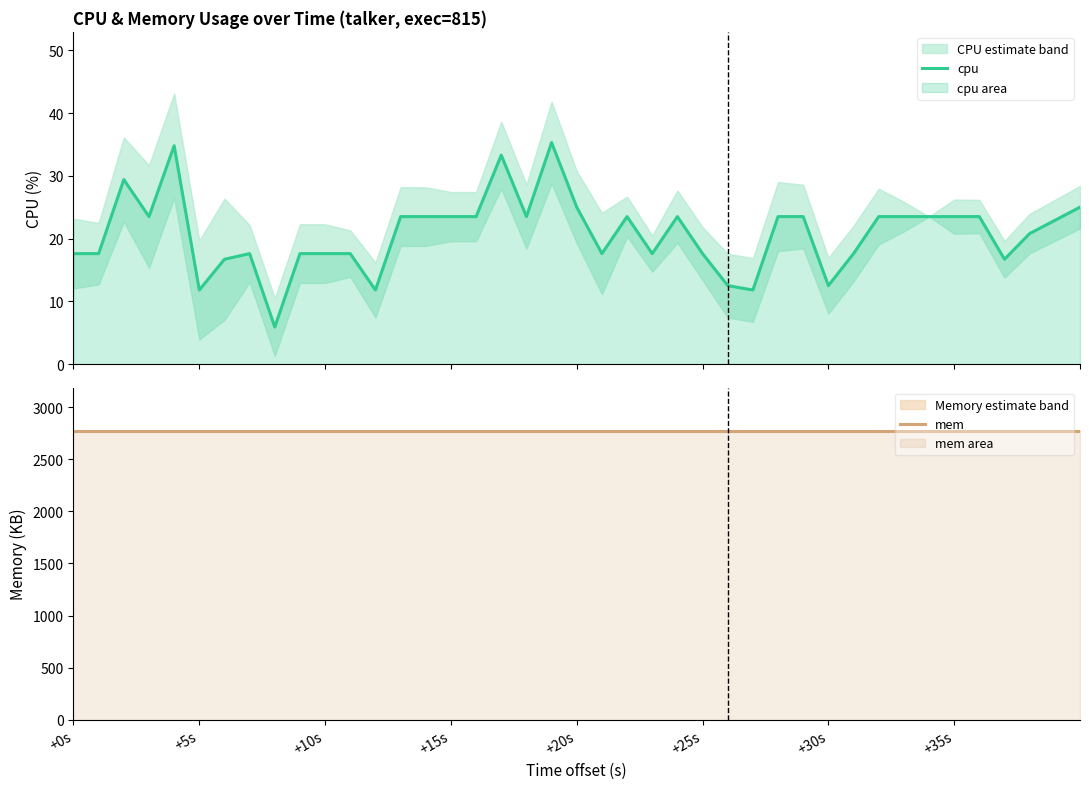

What is the lowest value of the cpu series?

5.9